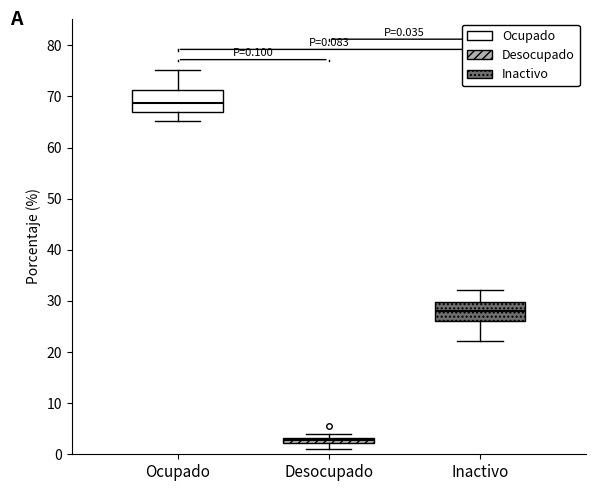

Which box has the highest median line?

Ocupado